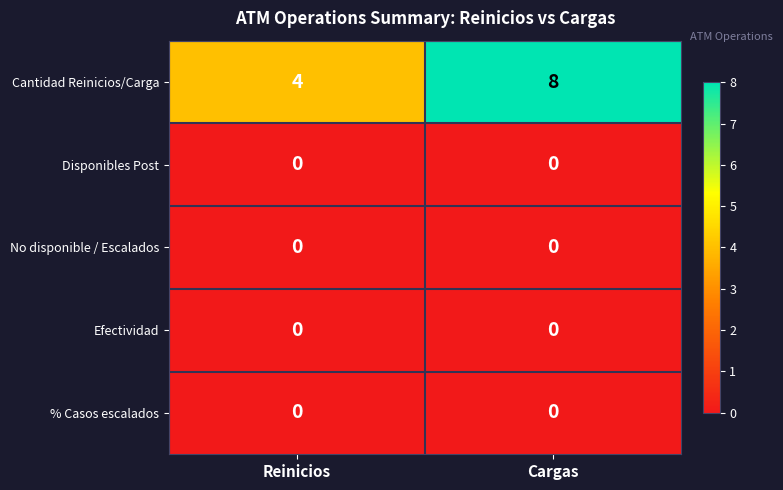

Reading left to right, extract all data points from this chart.

Cantidad Reinicios/Carga: Reinicios=4	Cargas=8
Disponibles Post: Reinicios=0	Cargas=0
No disponible / Escalados: Reinicios=0	Cargas=0
Efectividad: Reinicios=0	Cargas=0
% Casos escalados: Reinicios=0	Cargas=0